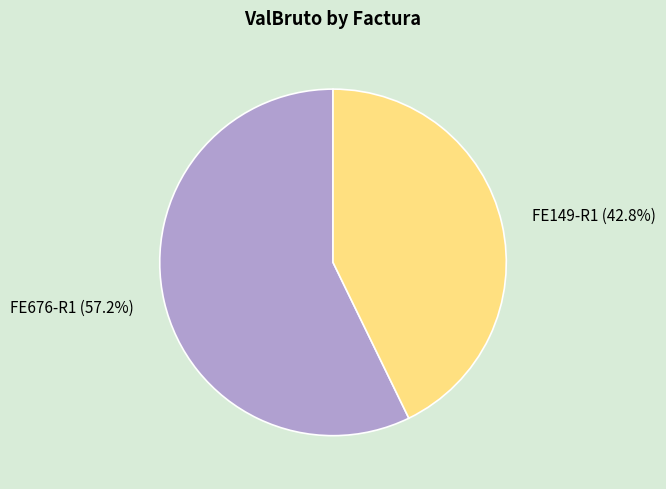

Which category accounts for the majority?

FE676-R1